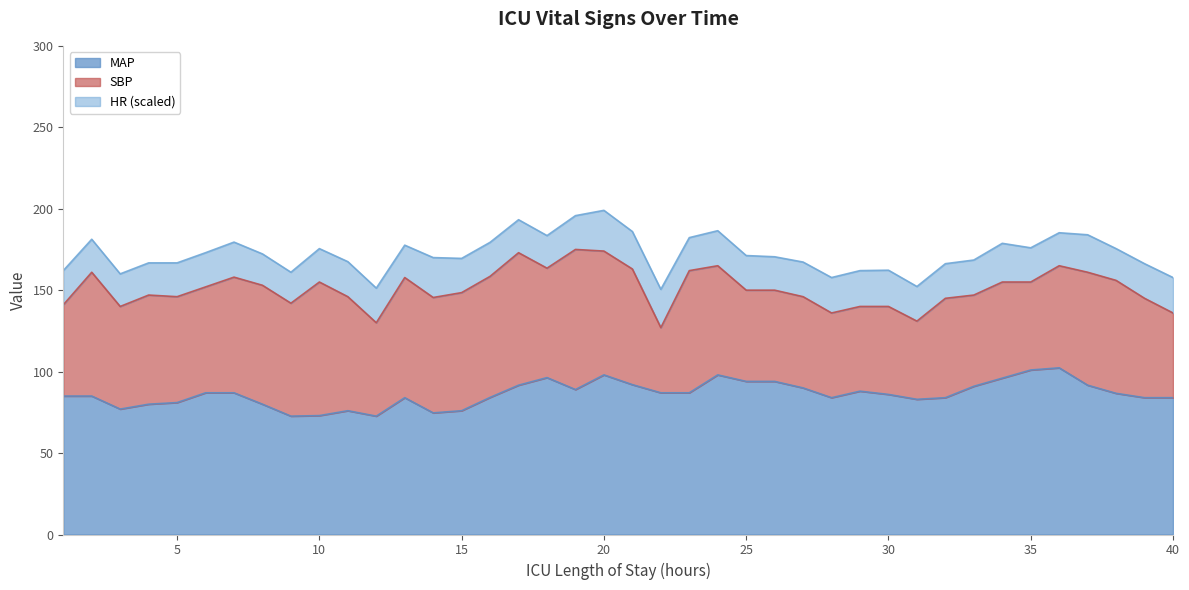

How many data points in SBP are above 150?

19